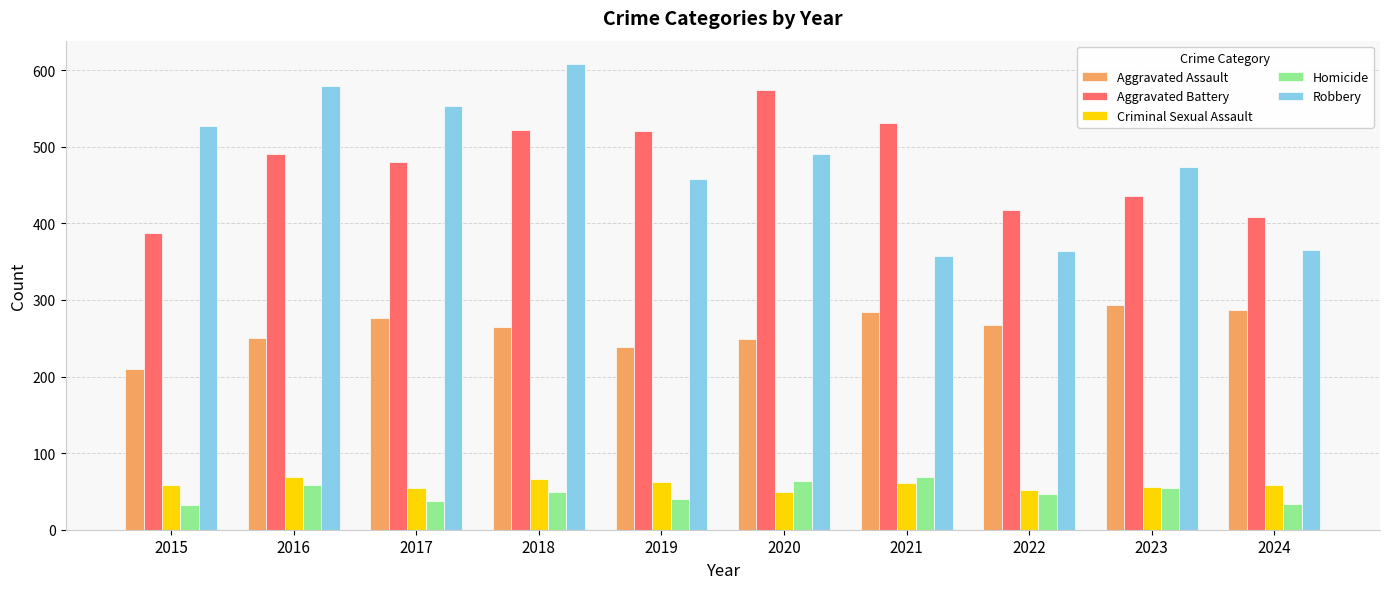

Between 2022 and 2023, which series saw the biggest shift?

Robbery